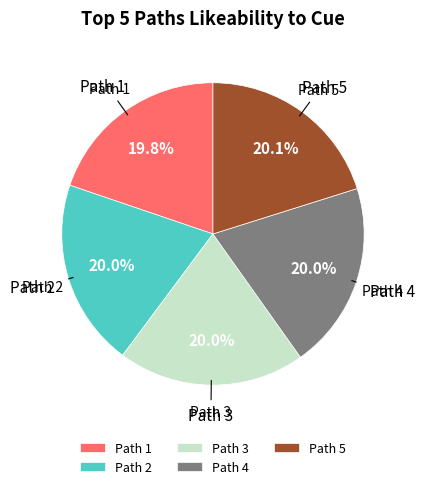

What percentage is NOT represented by Path 3?

80.0%